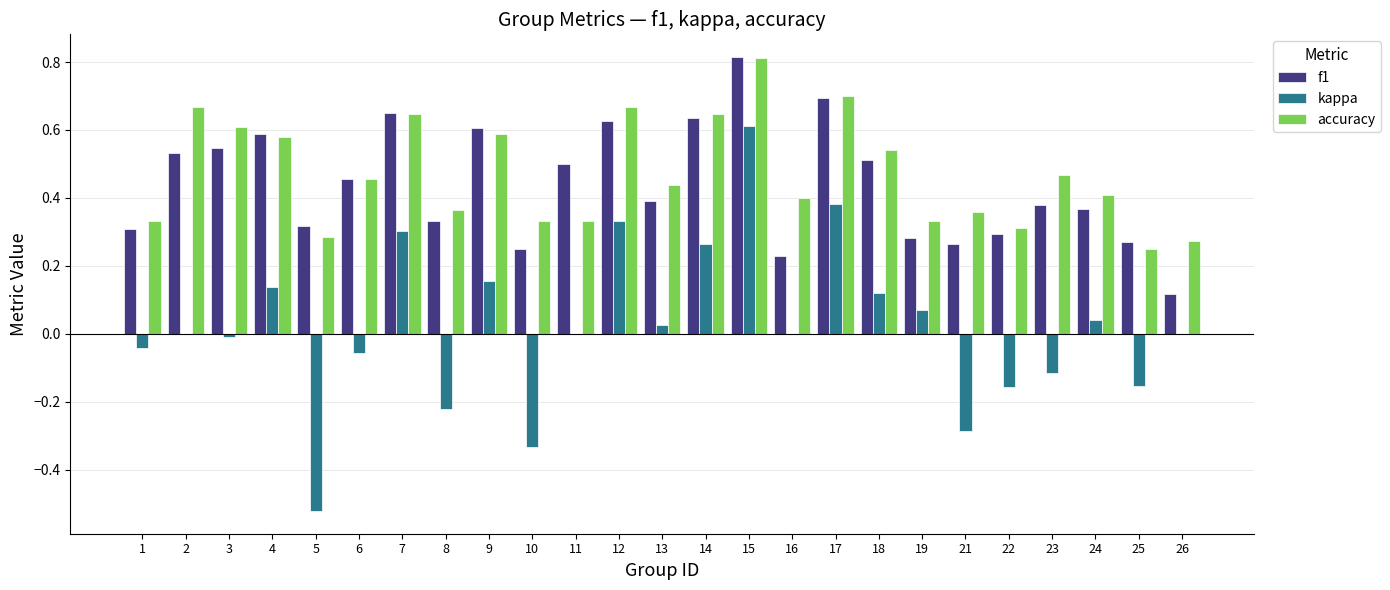

Is the value of f1 at 11 greater than the value of accuracy at 21?

Yes